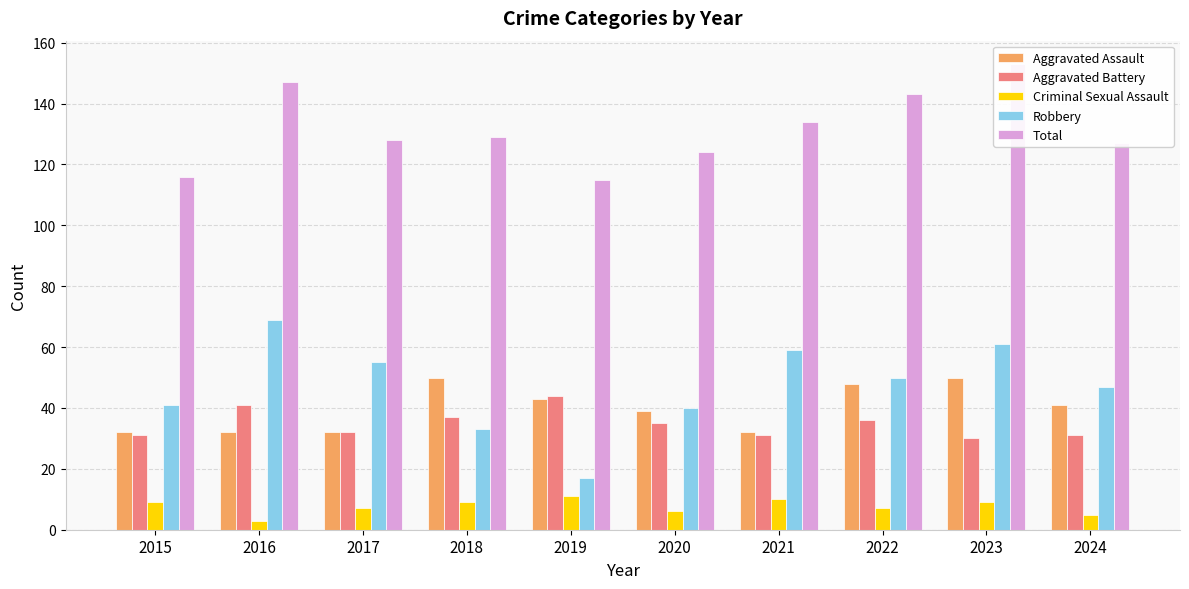

How many categories are shown in the chart?

10